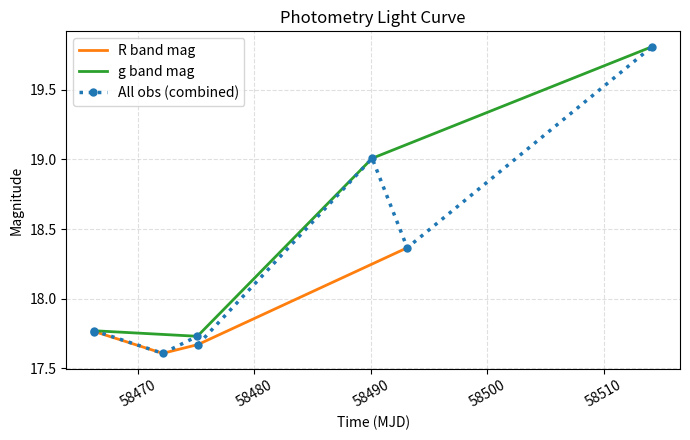

What is the value of the R band mag point at the 4th from the left?

18.4